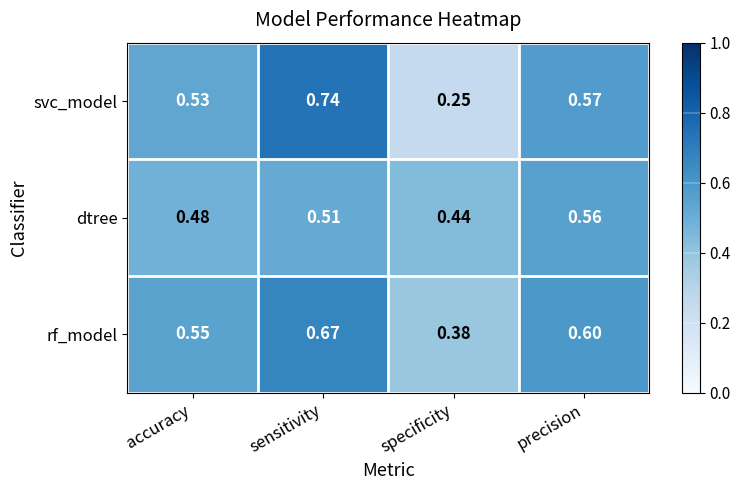

Which label corresponds to the smallest value in the chart?

specificity